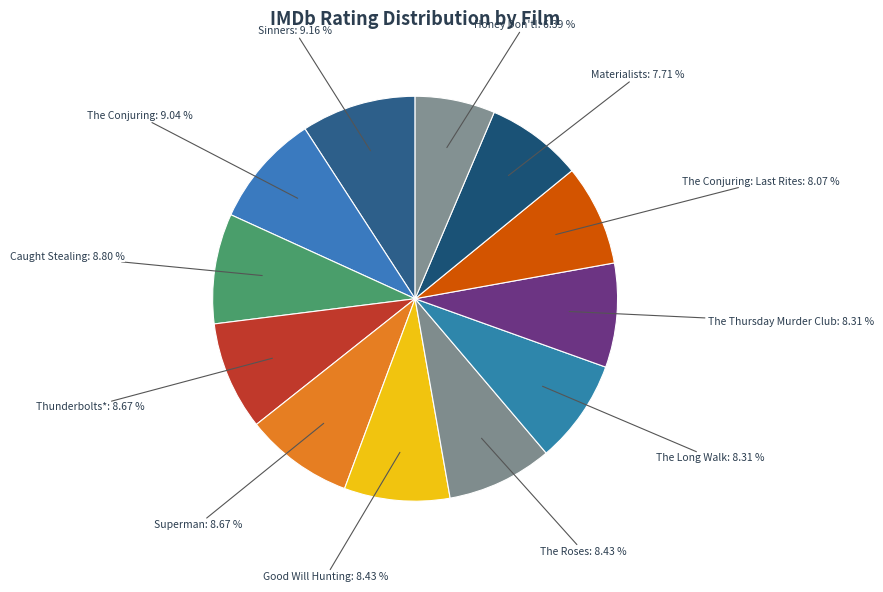

Which category has the biggest portion of the pie?

Sinners